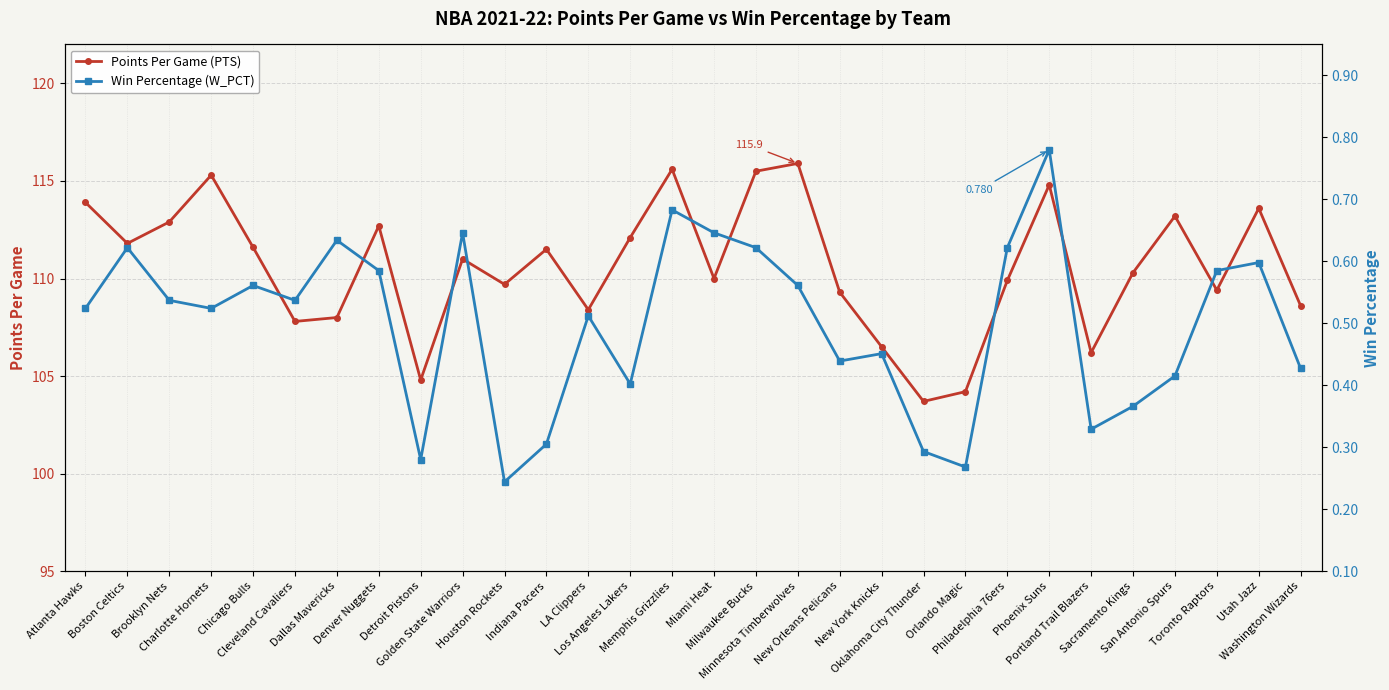

What are all the series names shown in the legend?

Points Per Game (PTS), Win Percentage (W_PCT)